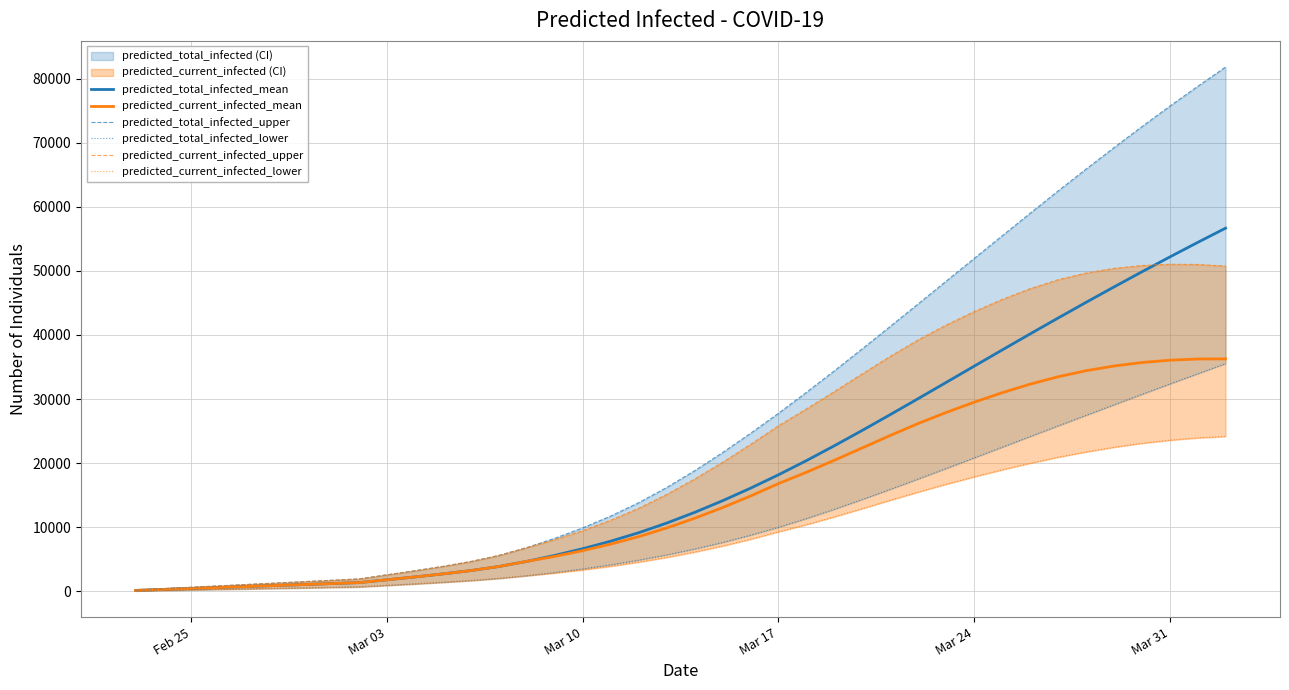

What is the maximum value for predicted_current_infected_mean?

36266